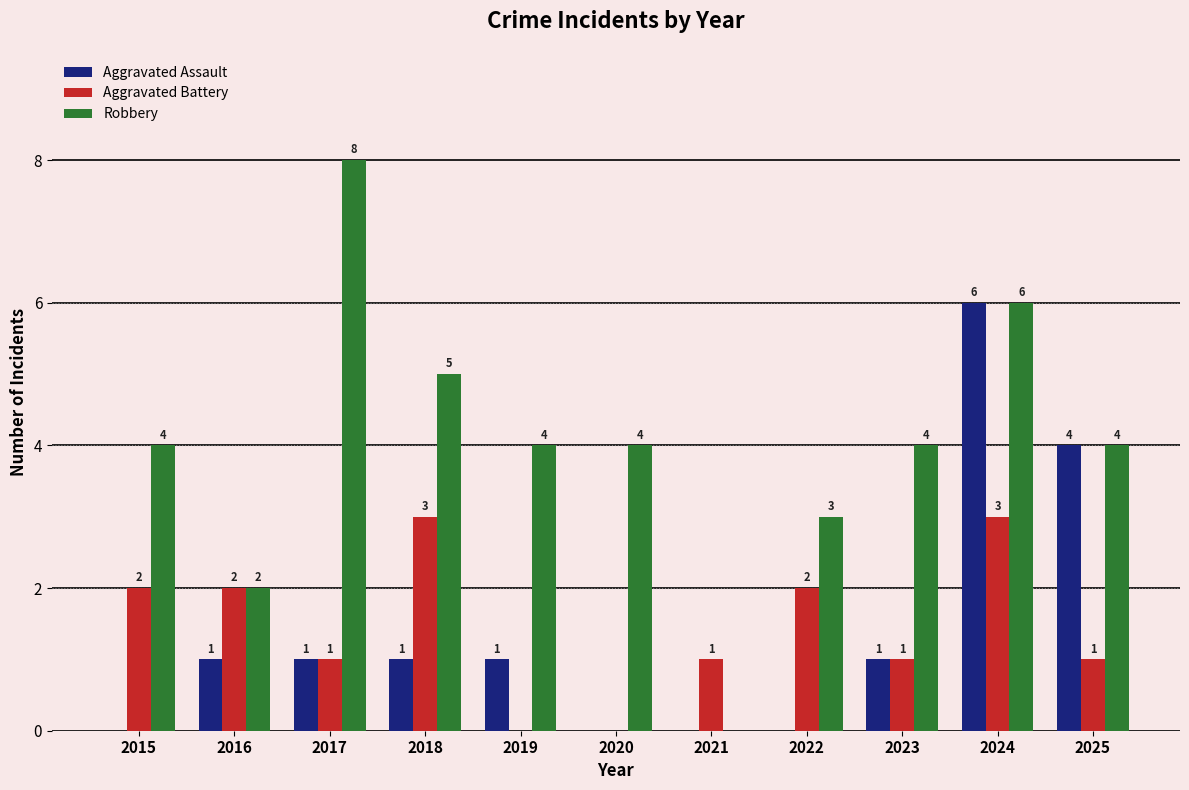

What is the maximum value for Aggravated Battery?

3